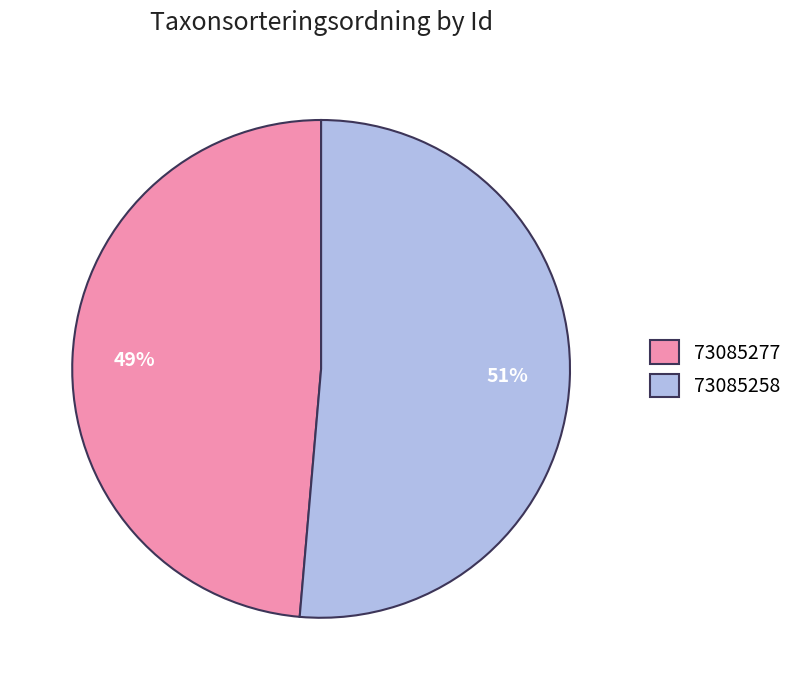

Rank the categories by value from lowest to highest.

73085277, 73085258